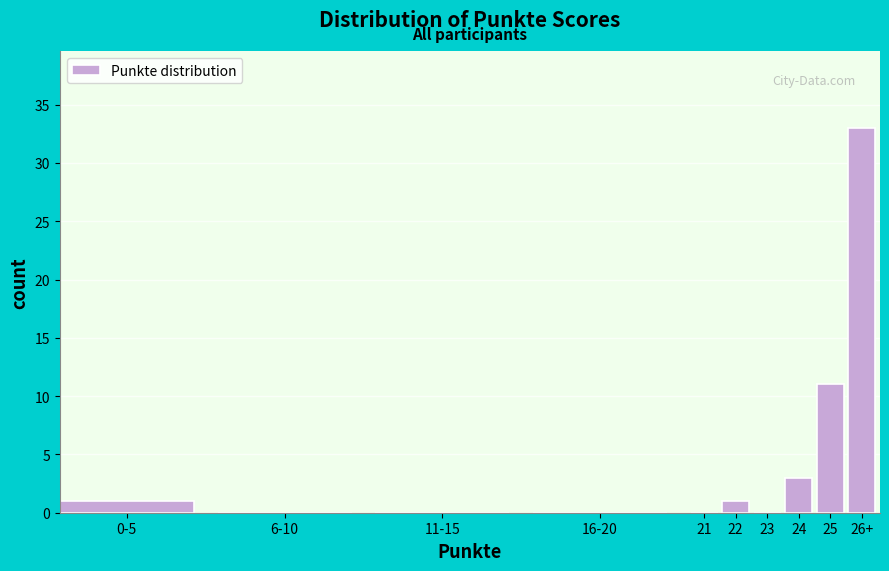

Reading left to right, extract all data points from this chart.

0-5=1	6-10=0	11-15=0	16-20=0	21=0	22=1	23=0	24=3	25=11	26+=33